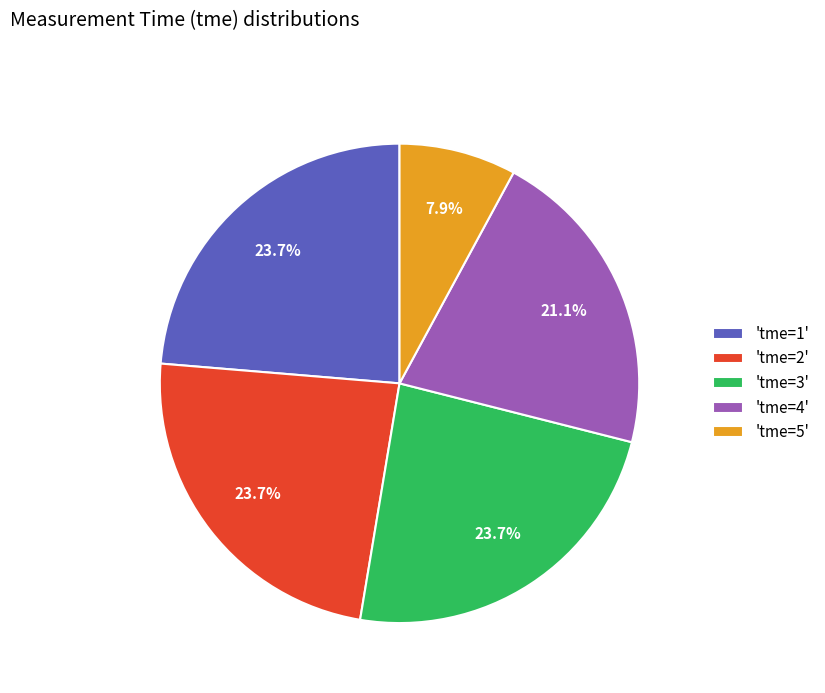

To the nearest percent, what is the difference between the largest and smallest slice percentages?

16%